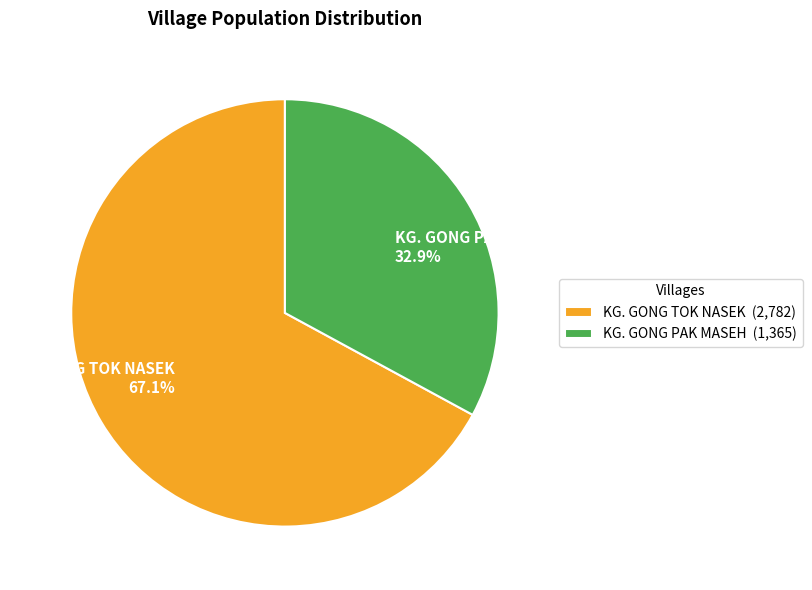

What percentage is NOT represented by KG. GONG TOK NASEK?

32.9%